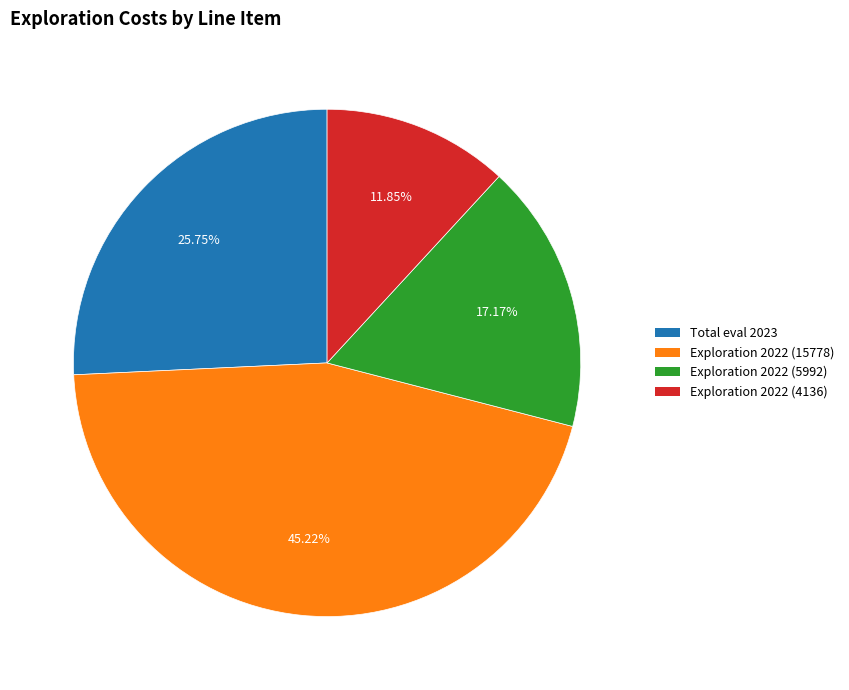

To the nearest percent, what is the average slice percentage?

25%